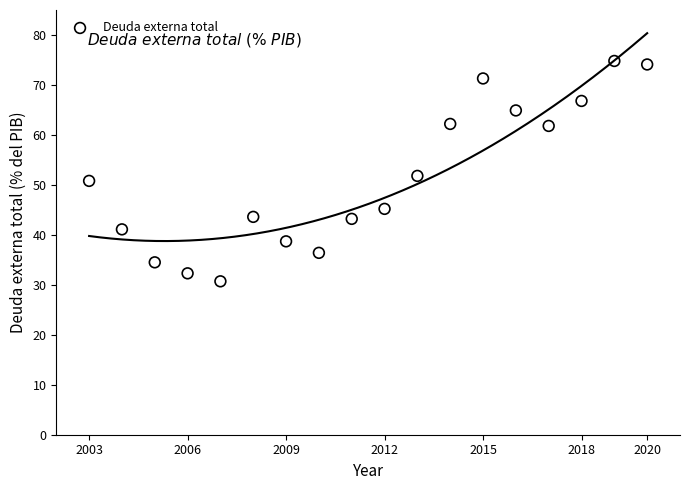

What is the range of Y values (max minus min)?

44.1